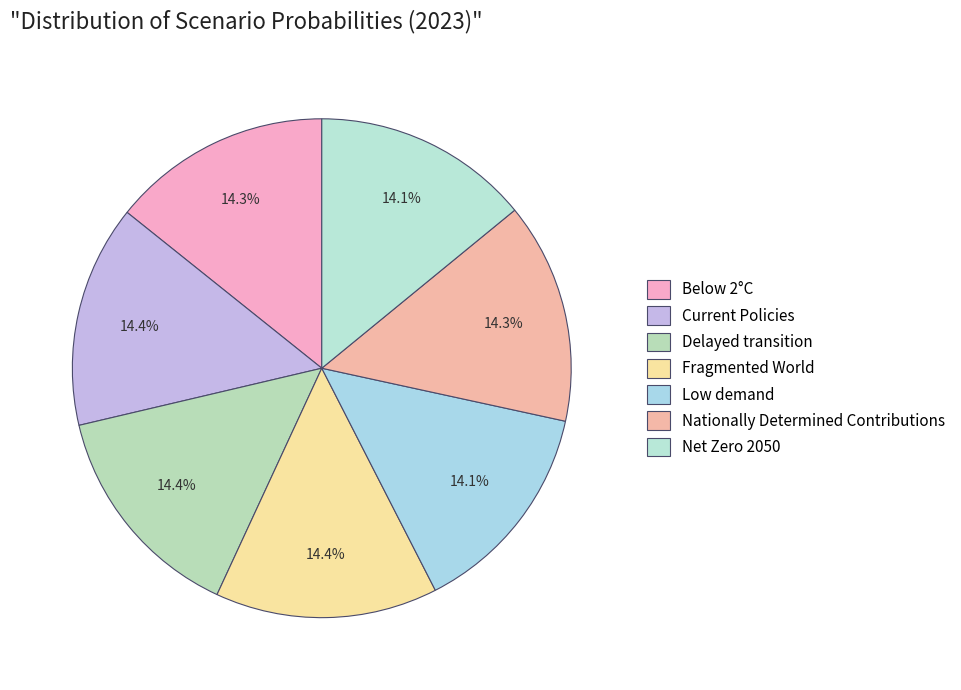

Does Fragmented World represent more than half of the total?

No